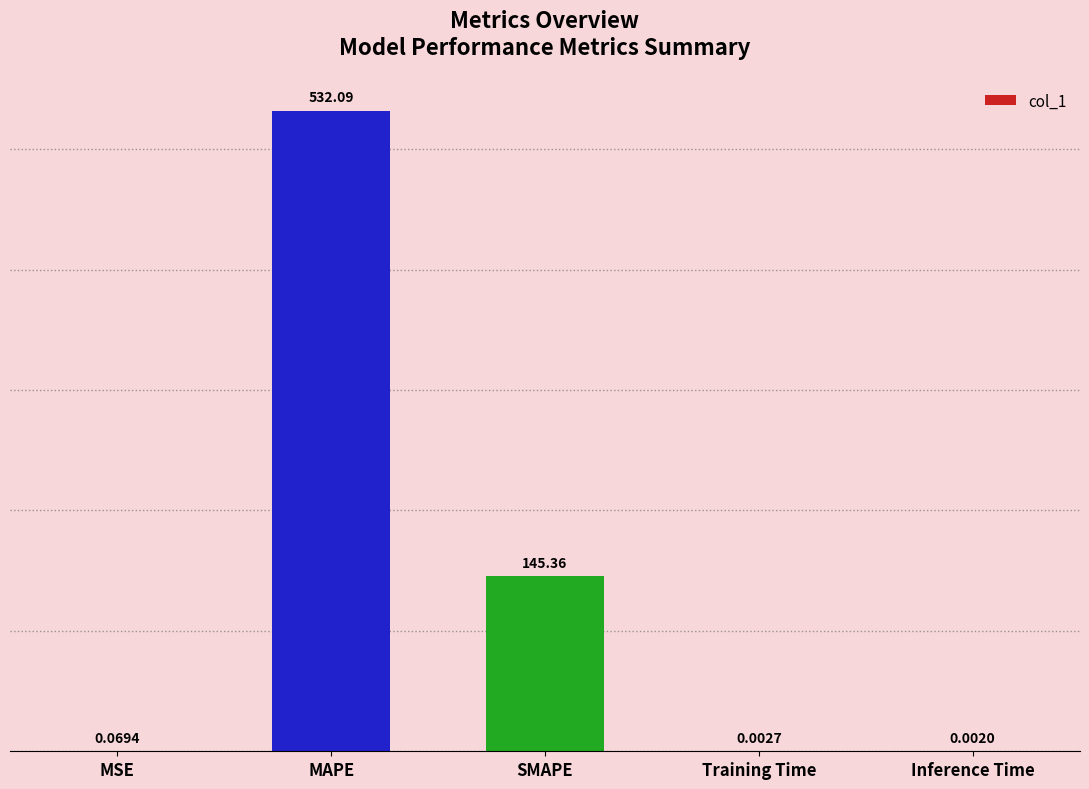

Which has a higher value, SMAPE or MSE?

SMAPE